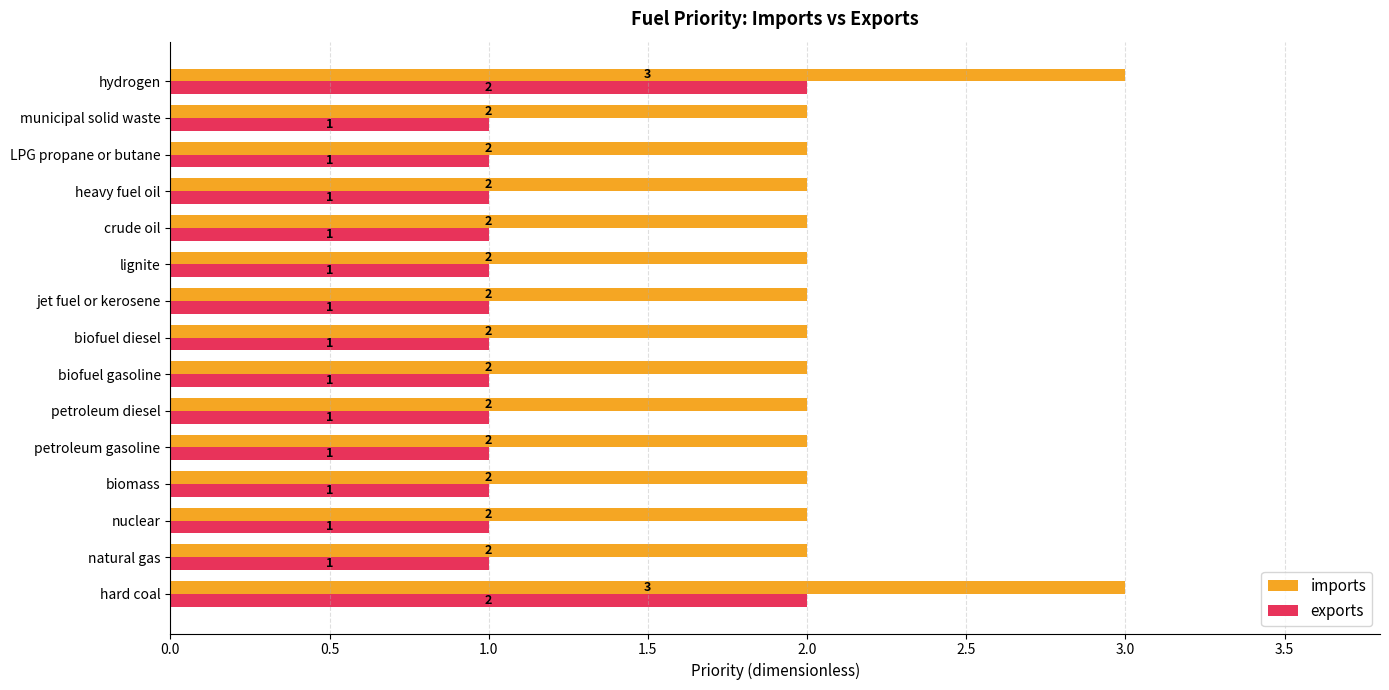

Rank the series at LPG propane or butane from highest to lowest value.

imports, exports